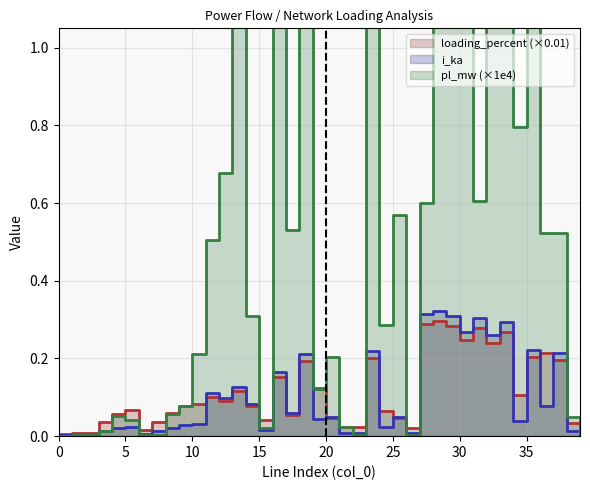

At how many categories does at least one series exceed 0?

40